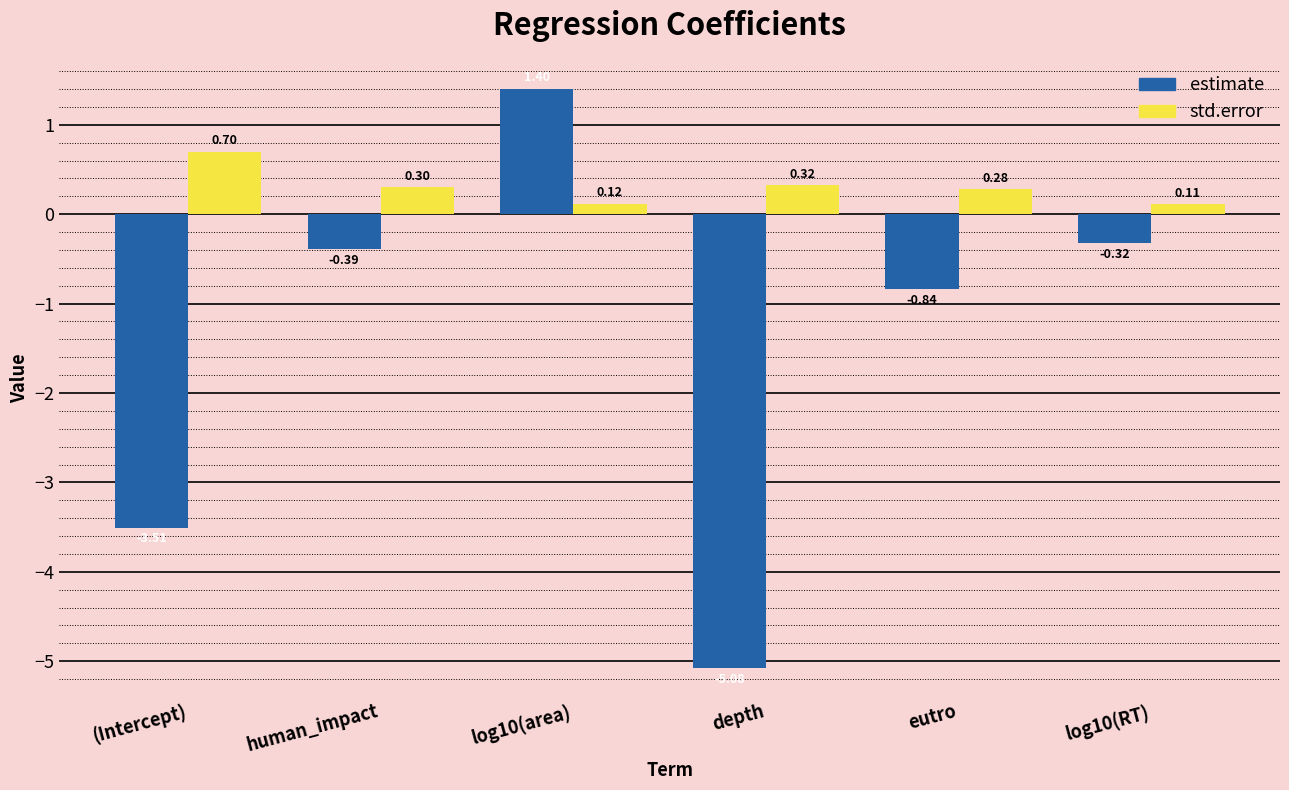

What is the difference between the highest and lowest values at (Intercept)?

4.2